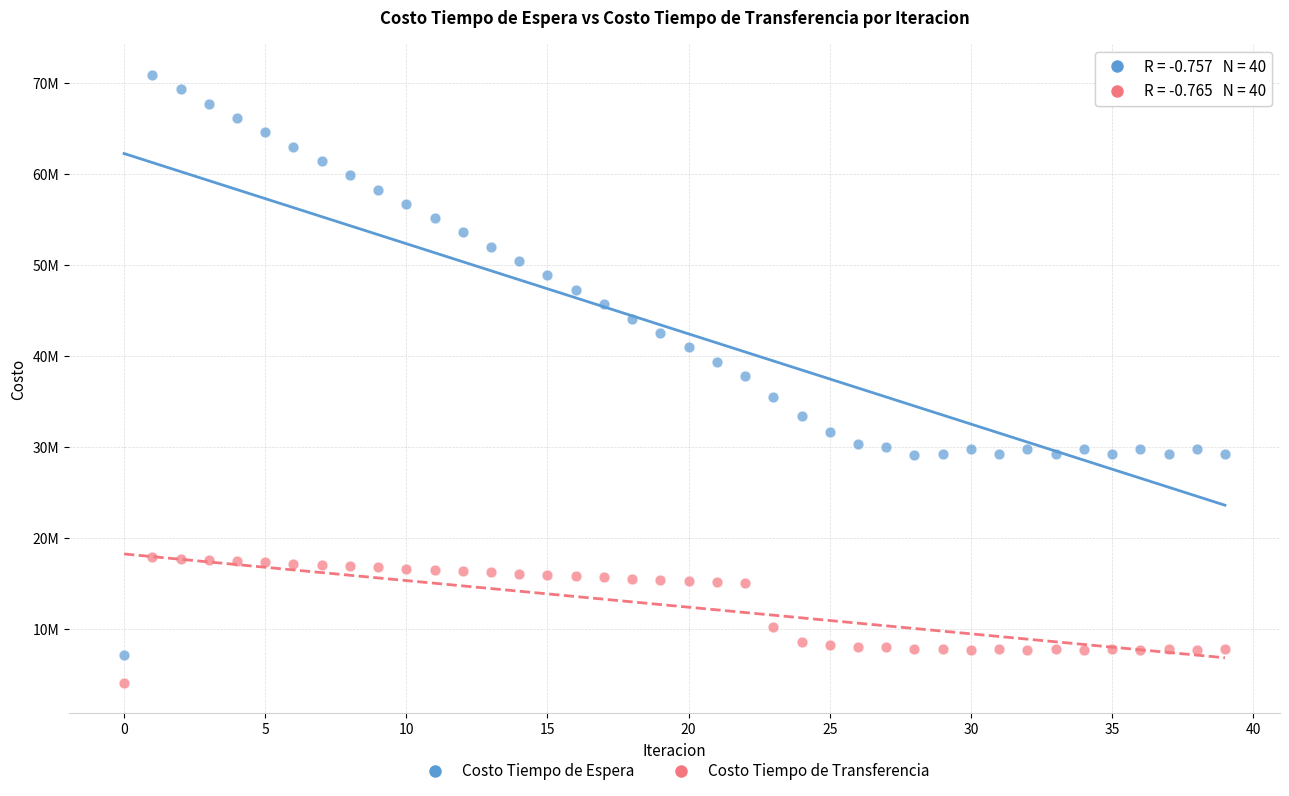

What are all the series names shown in the legend?

Costo Tiempo de Espera, Costo Tiempo de Transferencia